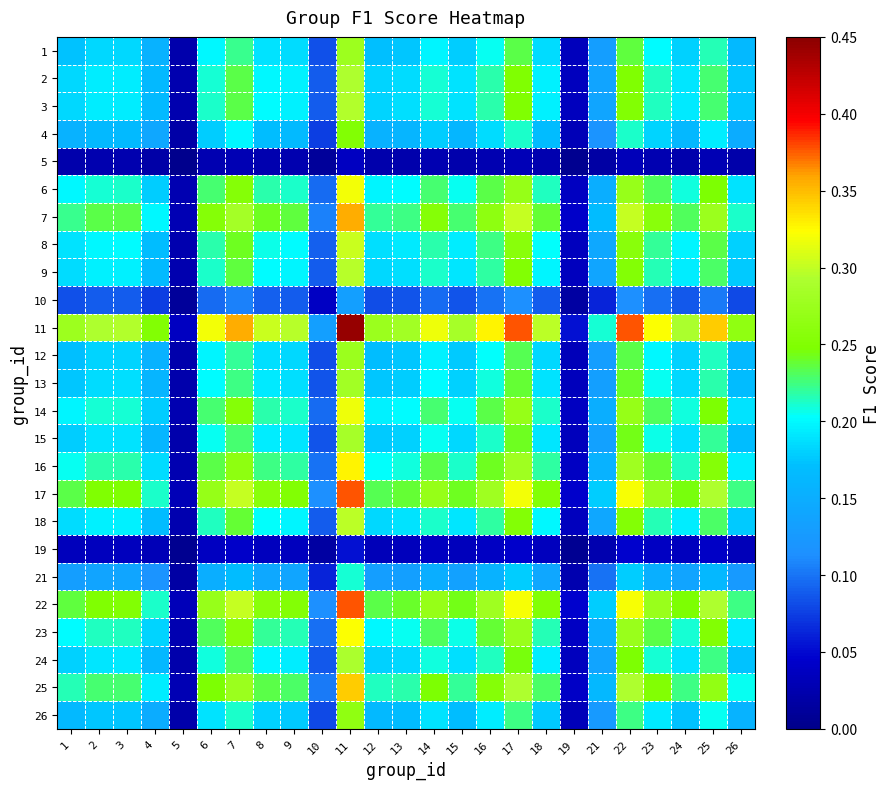

Rank the series by their maximum value, from lowest to highest.

5, 19, 10, 21, 4, 26, 12, 1, 13, 15, 24, 2, 3, 9, 18, 8, 14, 6, 23, 16, 25, 7, 17, 22, 11